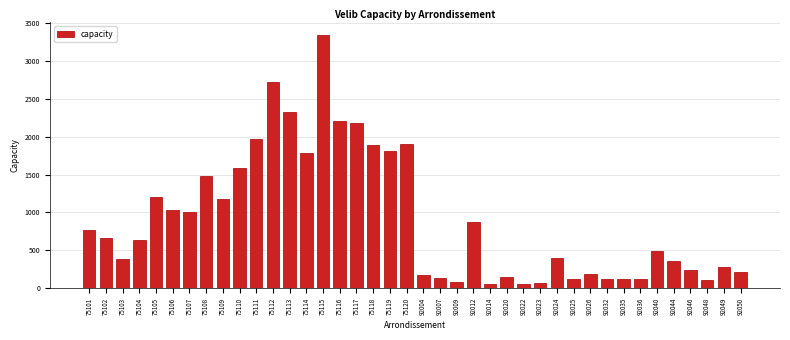

At which category does the chart reach its peak across all series?

75115